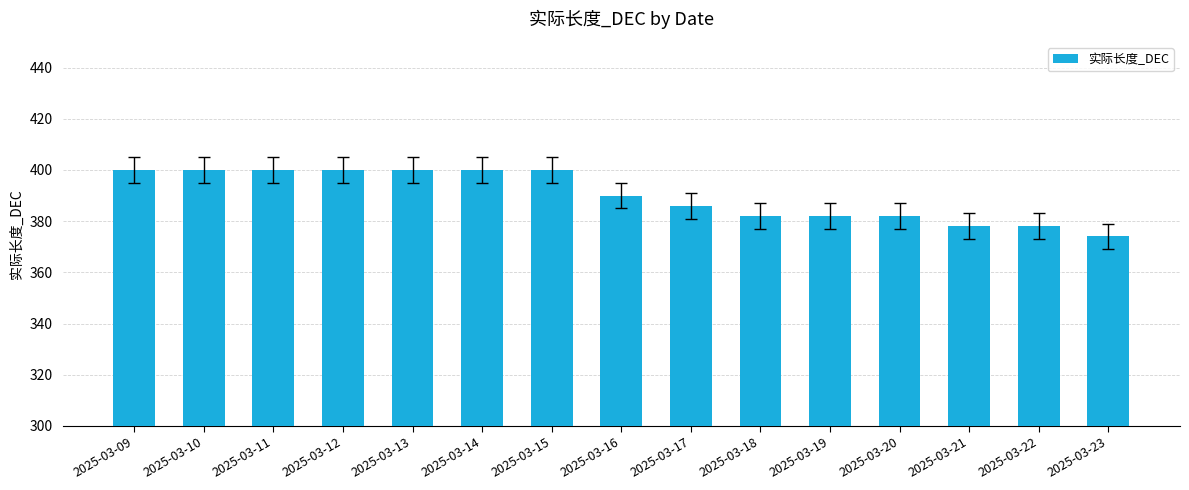

Read the value at 2025-03-09, to the nearest 5.

400